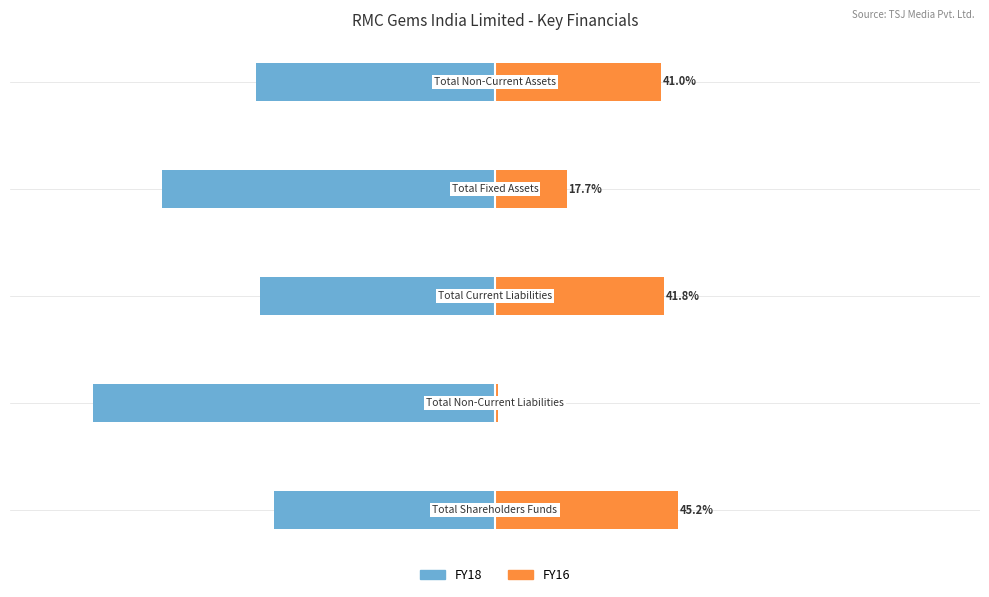

Is it true that FY18 equals -54.8 at 0?

True